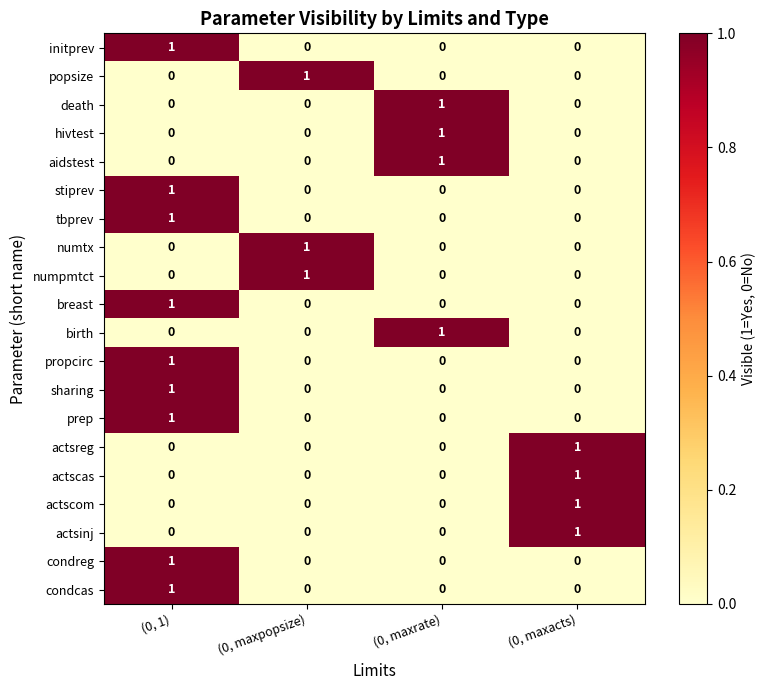

At how many categories does at least one series exceed 0?

4